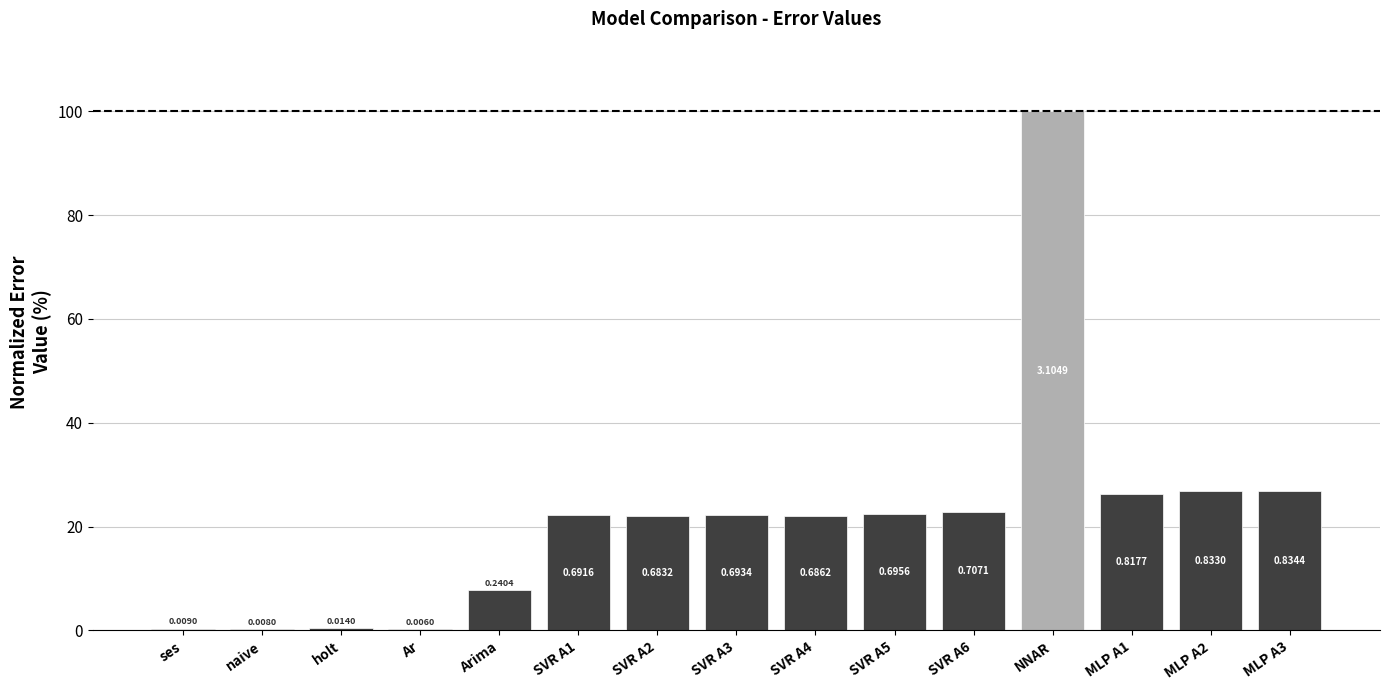

What is the maximum value shown in the chart?

100.0